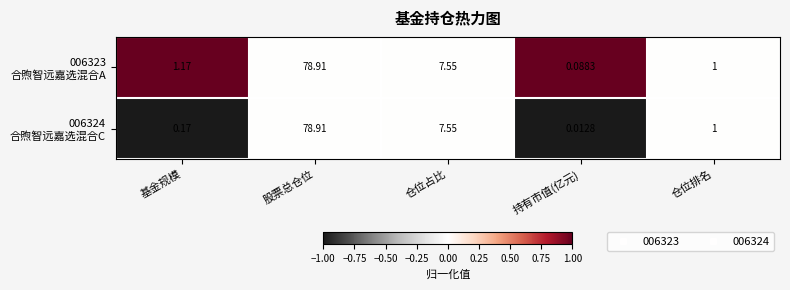

Which label corresponds to the largest value in the chart?

股票总仓位